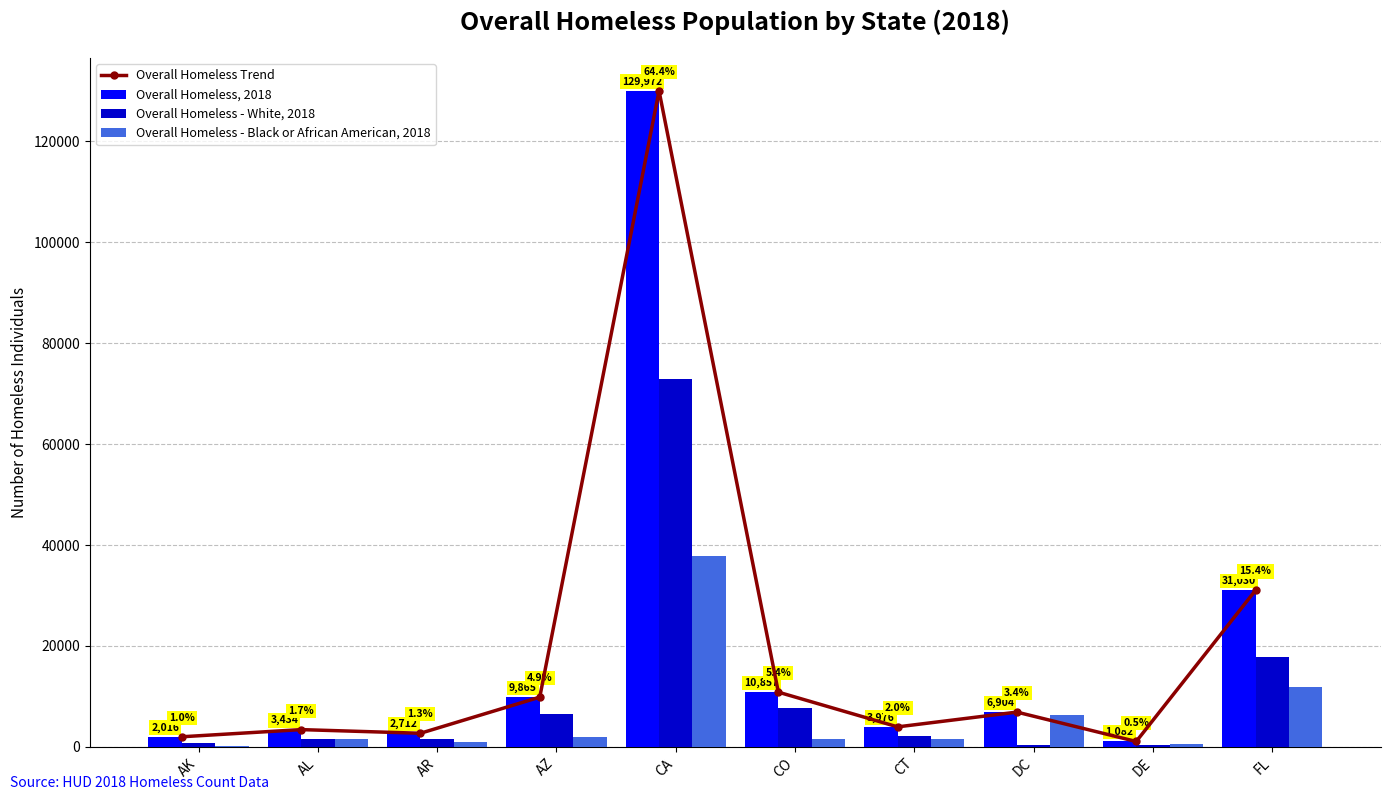

Is the value of Overall Homeless - White, 2018 at FL greater than the value of Overall Homeless - Black or African American, 2018 at AL?

Yes